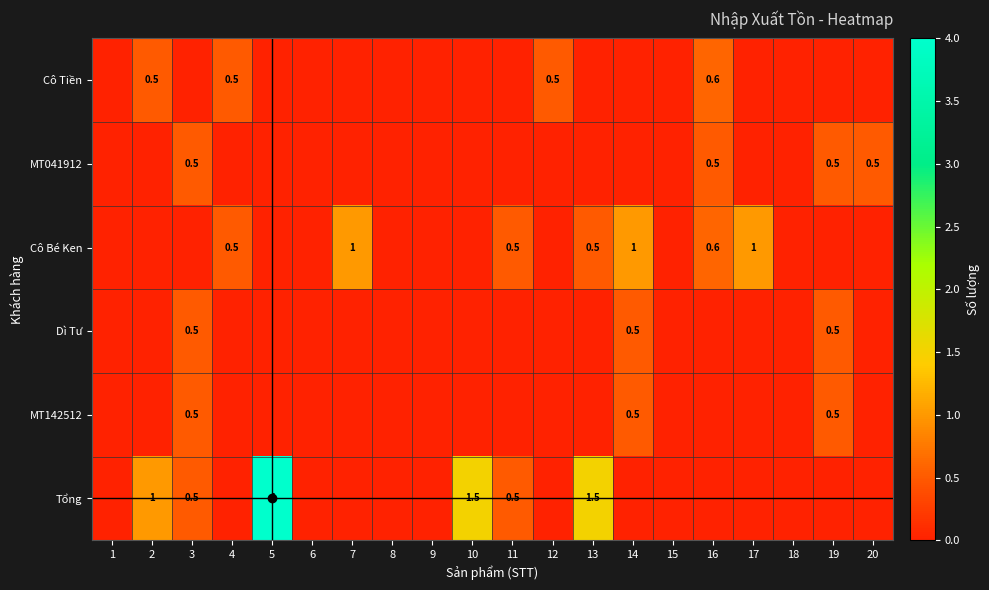

The value of Cô Bé Ken at 13 is 0.3. True or false?

False